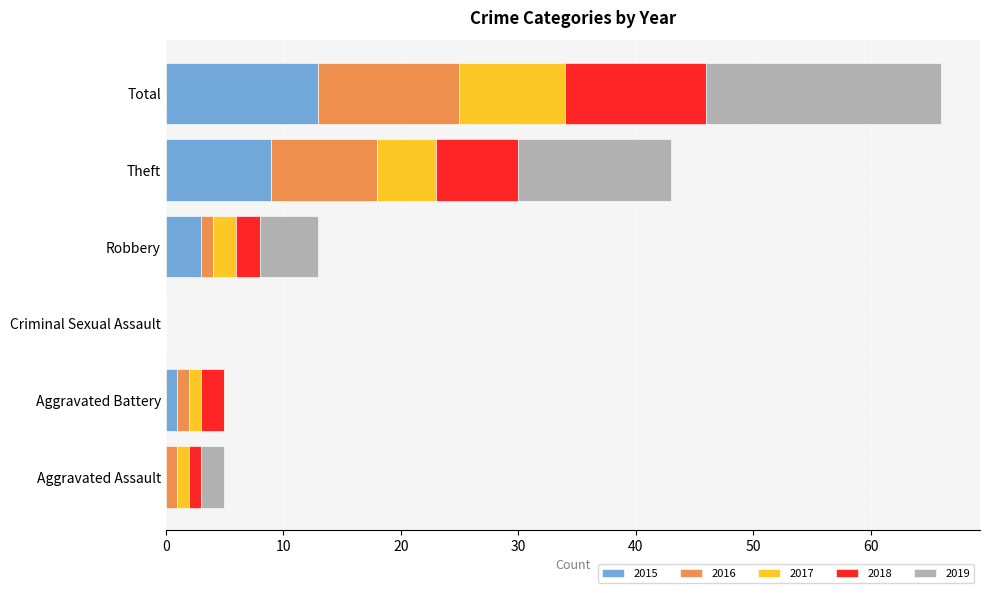

How many distinct data groups are displayed?

5